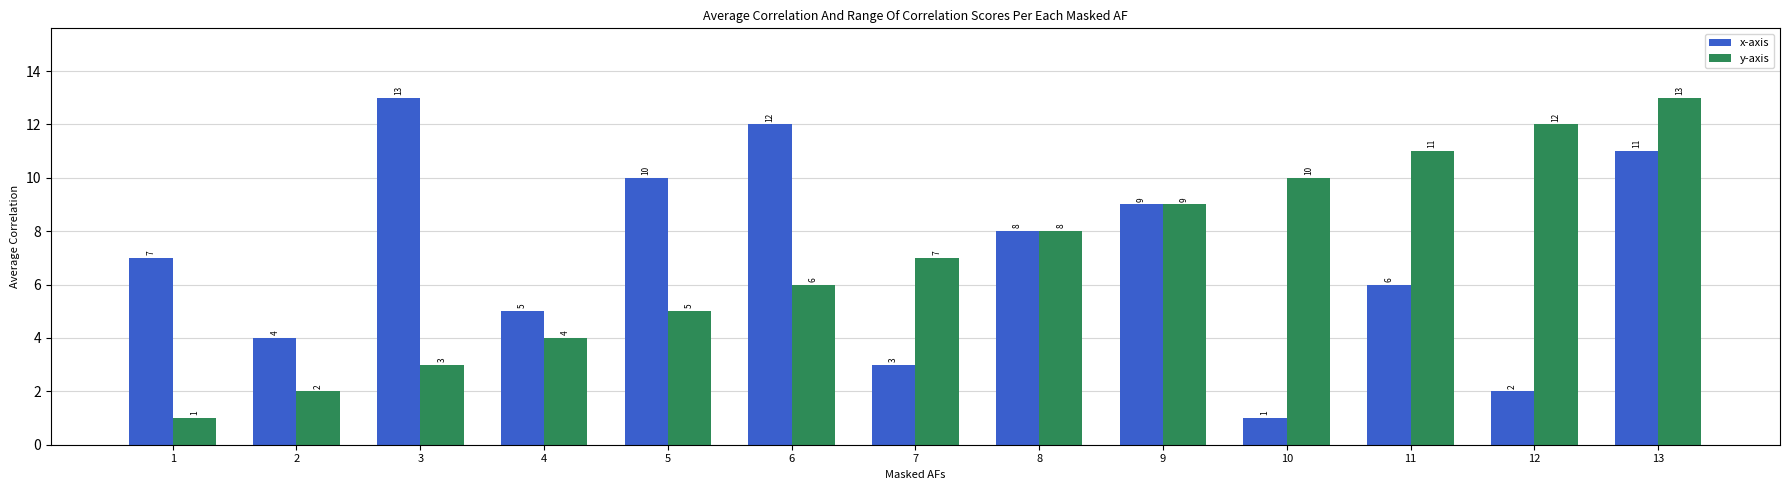

What are all the series names shown in the legend?

x-axis, y-axis